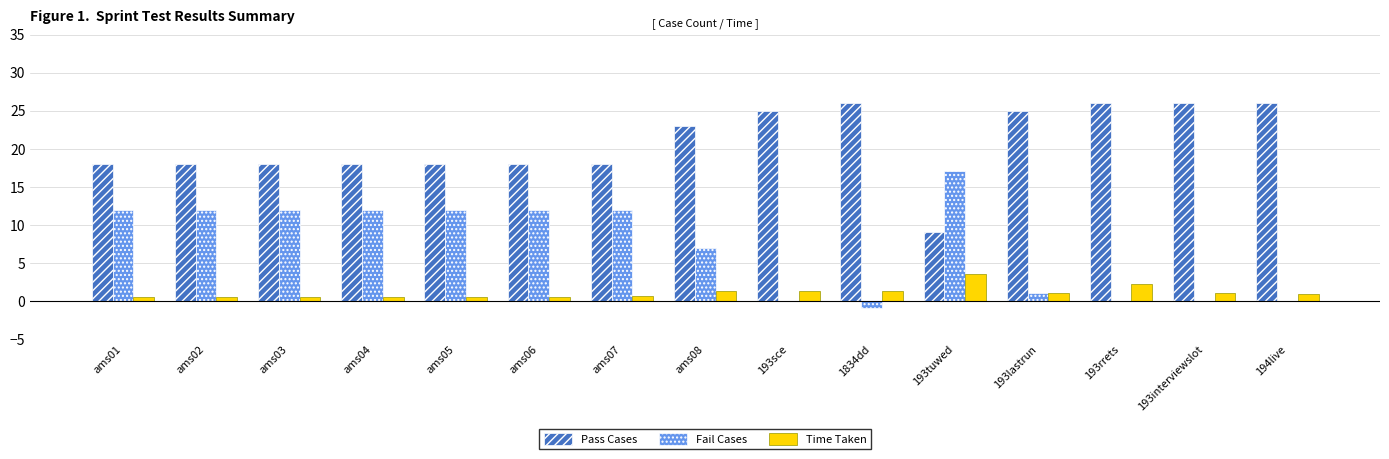

True or false: Pass Cases has a value of 45.4 at 194live.

False